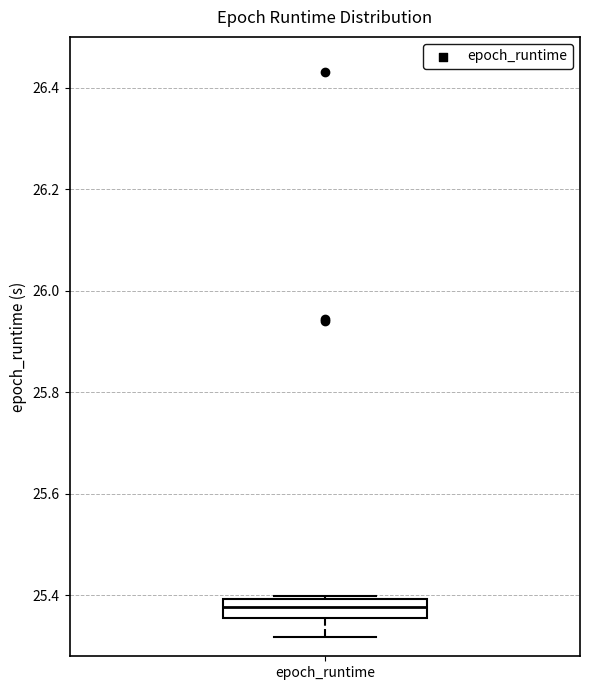

Transcribe this box plot: give where the median line is, the range the box spans, and where the two whiskers end, as read against the y-axis. The values are not printed on the chart, so give them approximately, as read against the axis.

median 25.38, box 25.36 to 25.40, whiskers 25.32 to 25.40